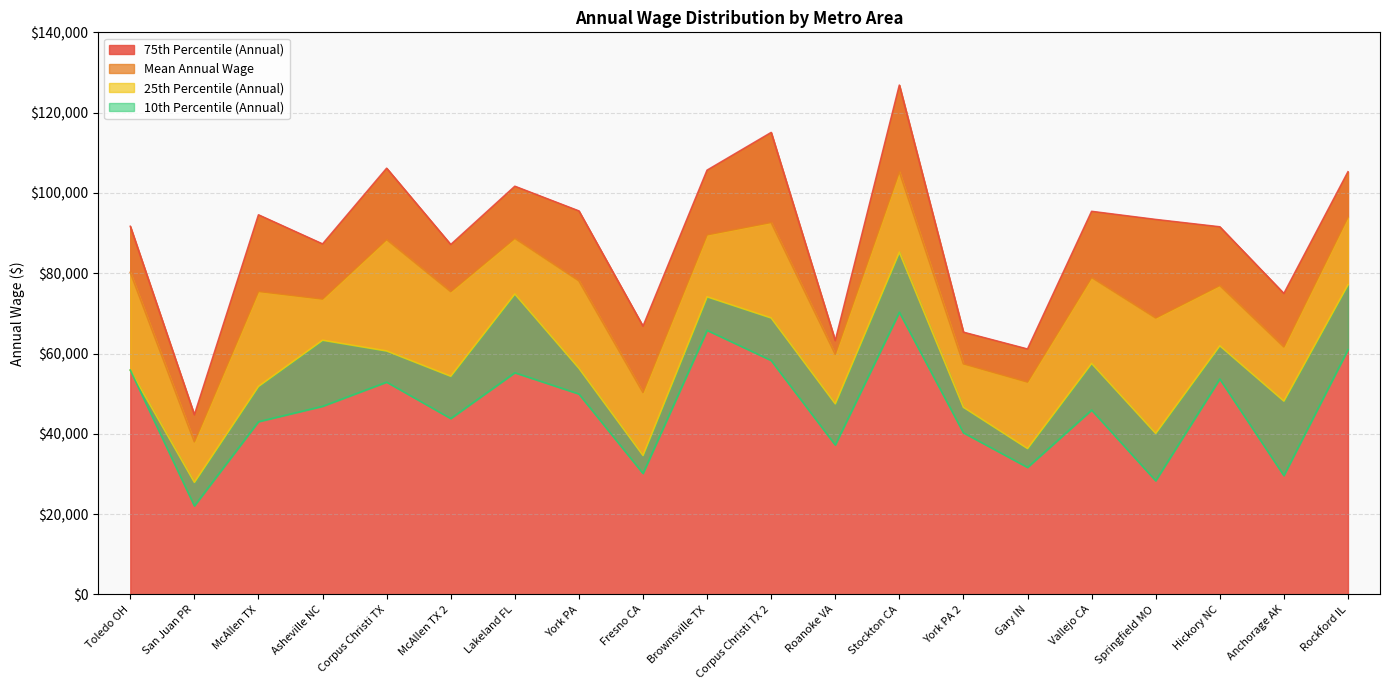

Reading left to right, transcribe all the data shown in this chart.

a_mean: Toledo OH=80220	San Juan PR=38010	McAllen TX=75470	Asheville NC=73570	Corpus Christi TX=88390	McAllen TX 2=75420	Lakeland FL=88690	York PA=78100	Fresno CA=50300	Brownsville TX=89570	Corpus Christi TX 2=92650	Roanoke VA=59830	Stockton CA=105300	York PA 2=57430	Gary IN=52890	Vallejo CA=78950	Springfield MO=68860	Hickory NC=76950	Anchorage AK=61640	Rockford IL=93980
a_pct75: Toledo OH=91680	San Juan PR=44730	McAllen TX=94540	Asheville NC=87290	Corpus Christi TX=106150	McAllen TX 2=87140	Lakeland FL=101660	York PA=95510	Fresno CA=66800	Brownsville TX=105670	Corpus Christi TX 2=115060	Roanoke VA=63200	Stockton CA=126850	York PA 2=65310	Gary IN=61120	Vallejo CA=95410	Springfield MO=93390	Hickory NC=91560	Anchorage AK=74950	Rockford IL=105260
a_pct25: Toledo OH=55870	San Juan PR=27930	McAllen TX=51830	Asheville NC=63330	Corpus Christi TX=60650	McAllen TX 2=54360	Lakeland FL=74840	York PA=56350	Fresno CA=34630	Brownsville TX=74140	Corpus Christi TX 2=68870	Roanoke VA=47500	Stockton CA=85240	York PA 2=46620	Gary IN=36350	Vallejo CA=57550	Springfield MO=40120	Hickory NC=61950	Anchorage AK=48170	Rockford IL=77120
a_pct10: Toledo OH=55870	San Juan PR=22050	McAllen TX=43030	Asheville NC=46860	Corpus Christi TX=52880	McAllen TX 2=43810	Lakeland FL=55220	York PA=49930	Fresno CA=30130	Brownsville TX=65780	Corpus Christi TX 2=58270	Roanoke VA=37220	Stockton CA=70280	York PA 2=40260	Gary IN=31640	Vallejo CA=45920	Springfield MO=28310	Hickory NC=53660	Anchorage AK=29600	Rockford IL=60950